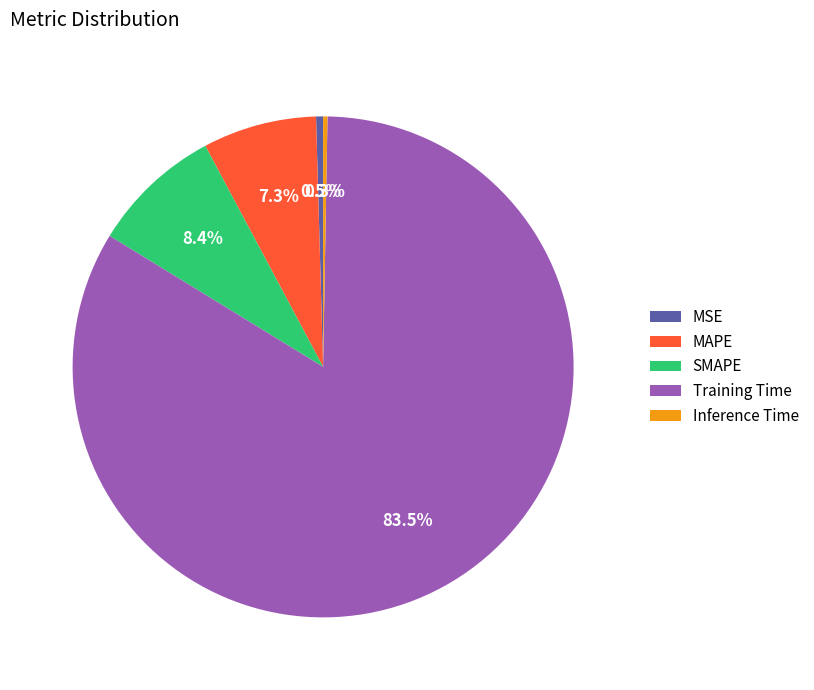

Is the sum of Training Time and MSE greater than half?

Yes